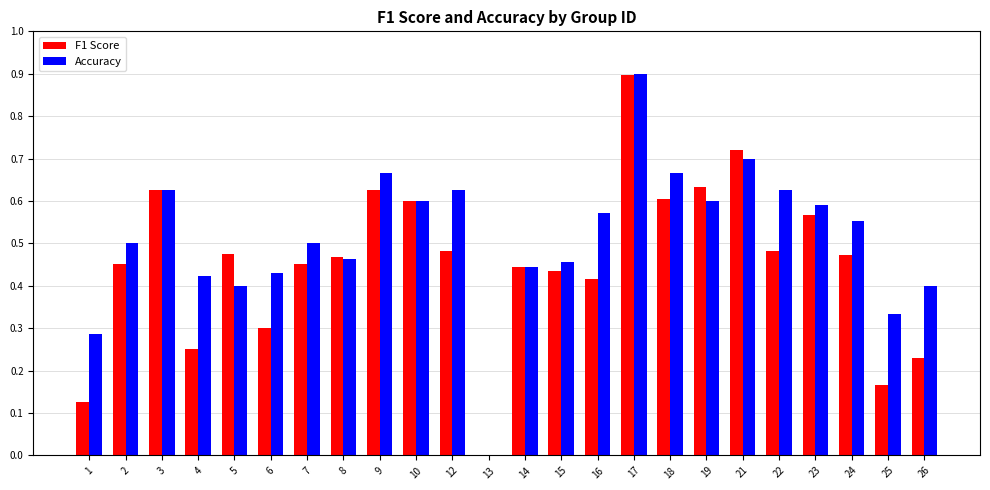

At which label does F1 Score reach its peak?

17